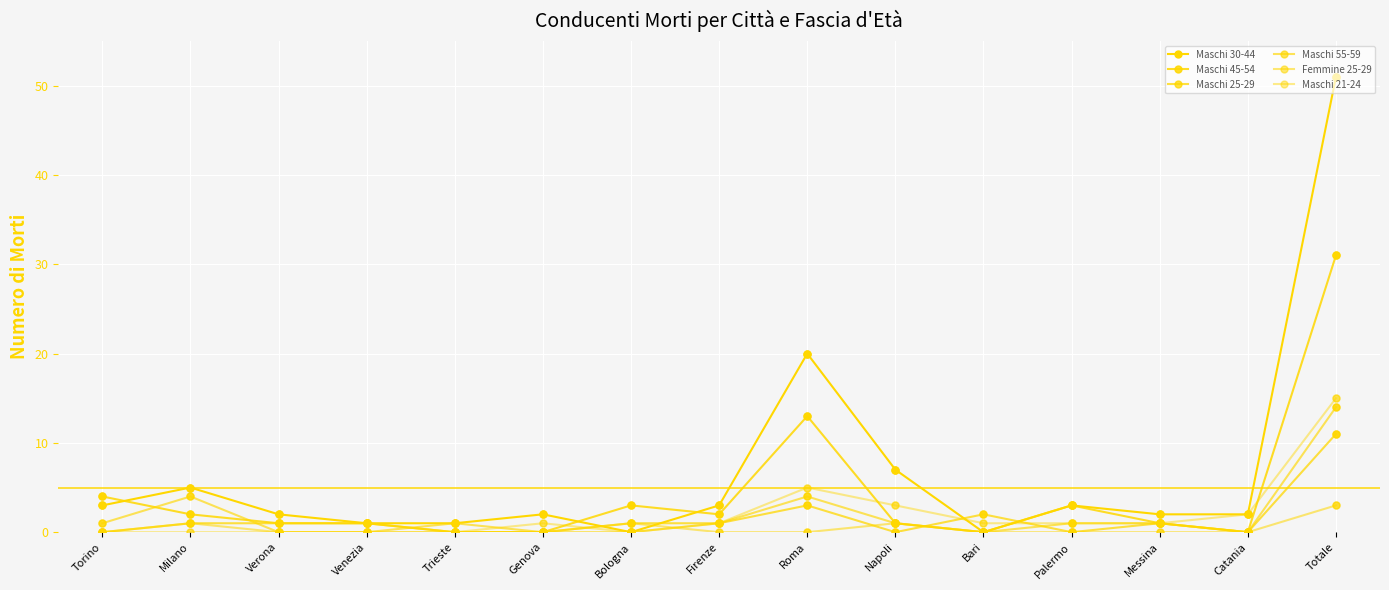

What is the total value across all series at Torino?

8